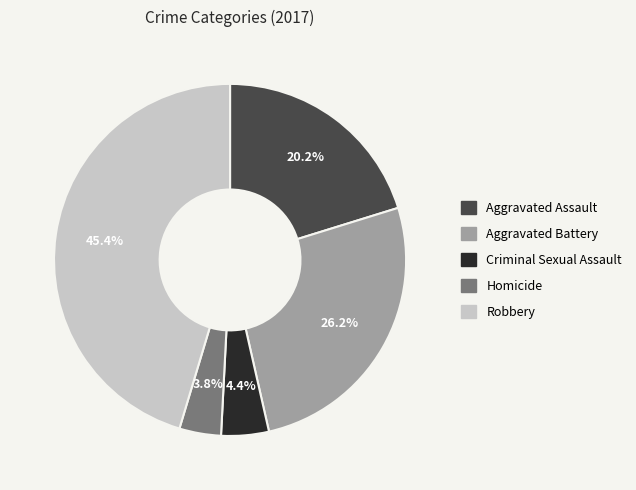

Which category has the biggest portion of the pie?

Robbery